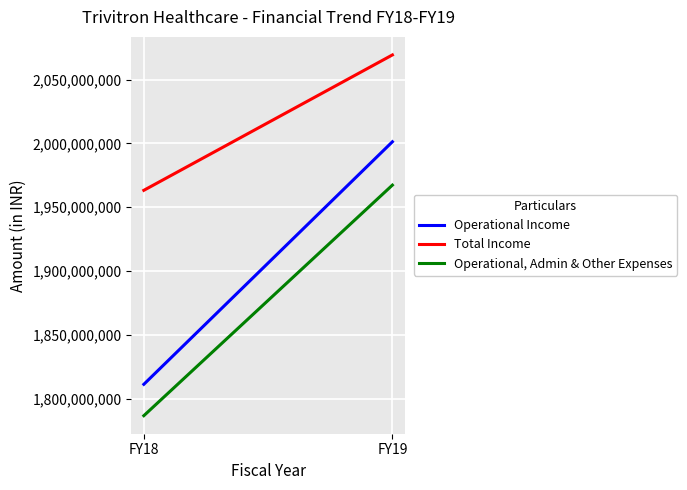

Read the Operational Income value at FY18, to the nearest 50.

1811409350